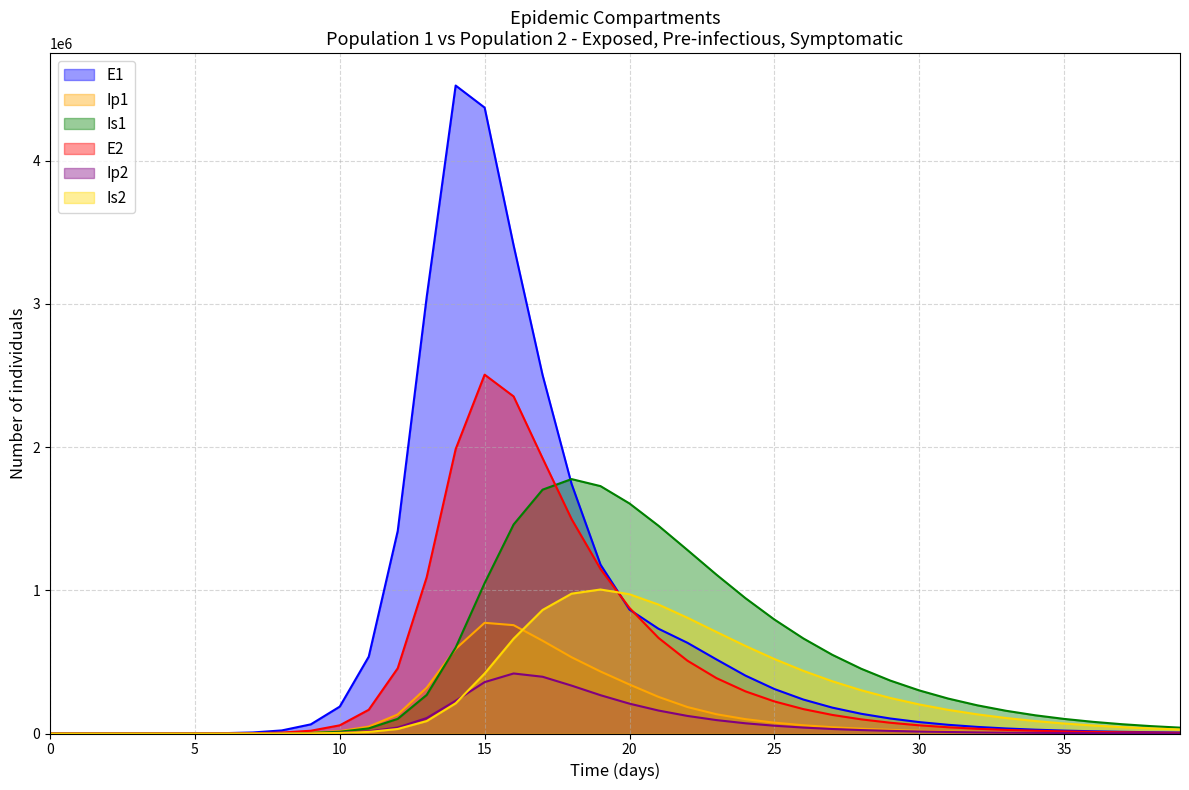

The value of Is1 at 37 is 24915.2. True or false?

False